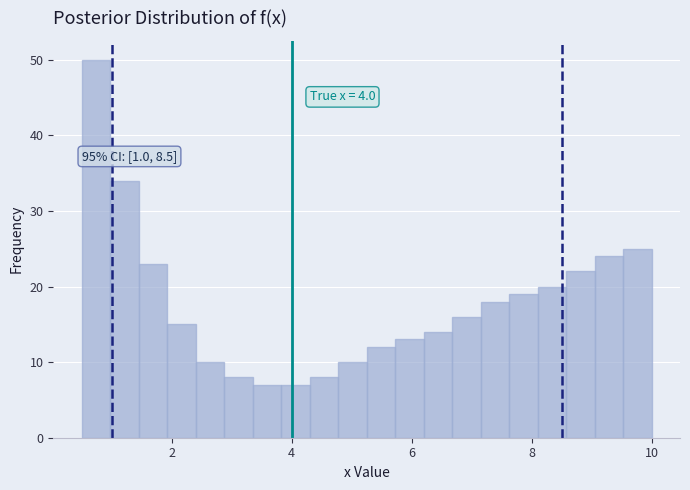

Read against the x-axis, roughly where is the centre of the tallest bar?

0.8